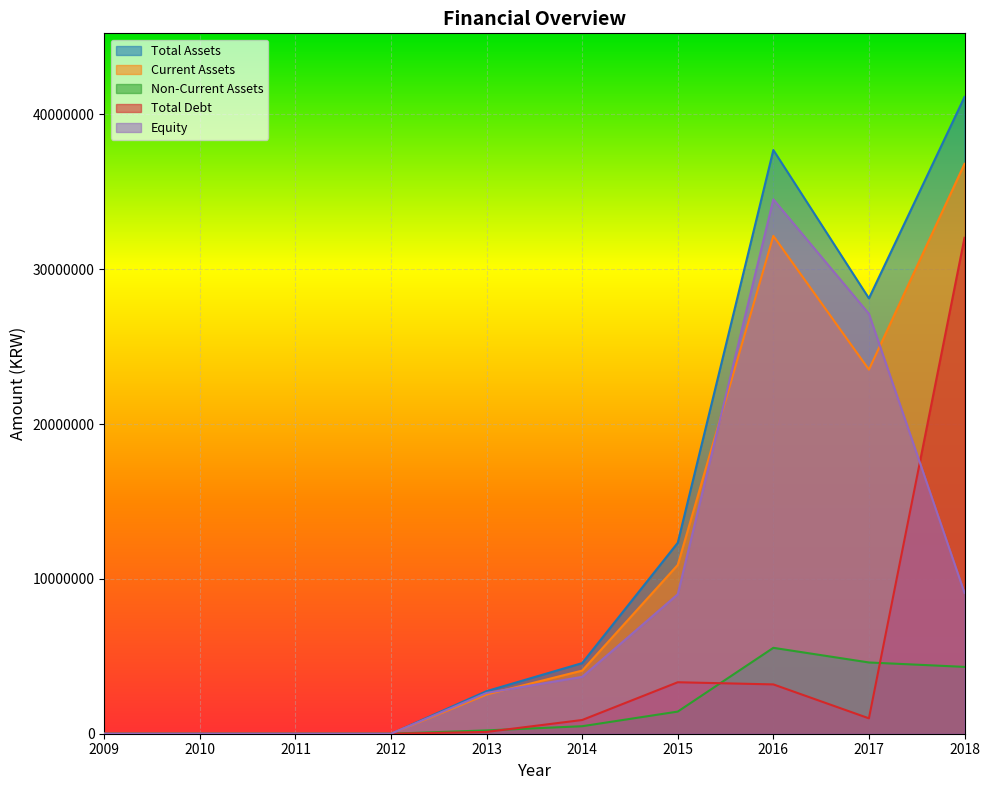

True or false: Equity and Total Assets intersect in this chart.

False